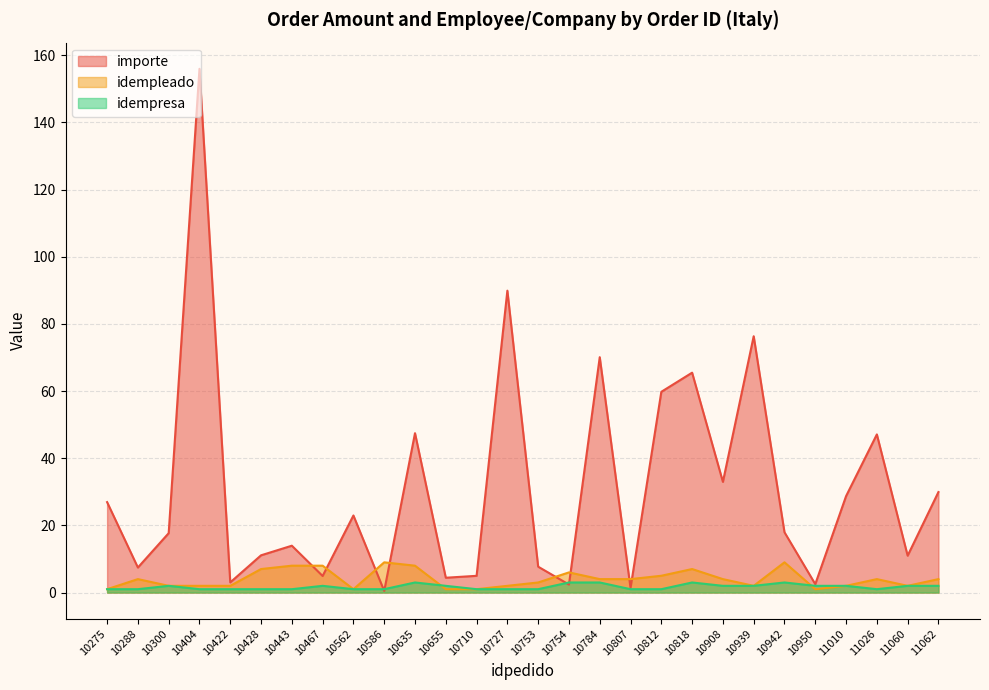

What is the maximum value shown in the chart?

156.0